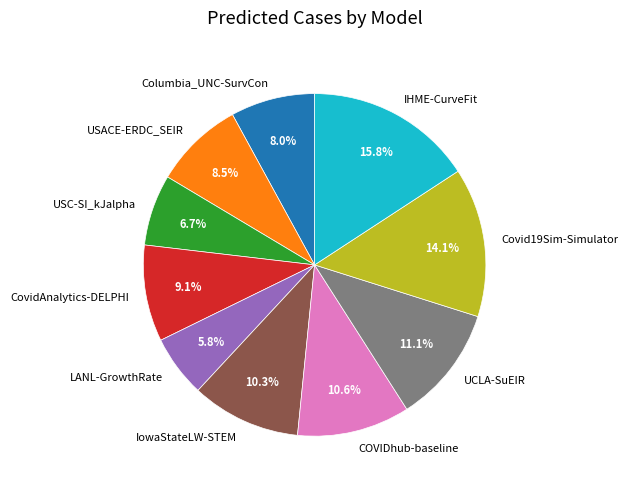

Count the number of slices in the pie.

10